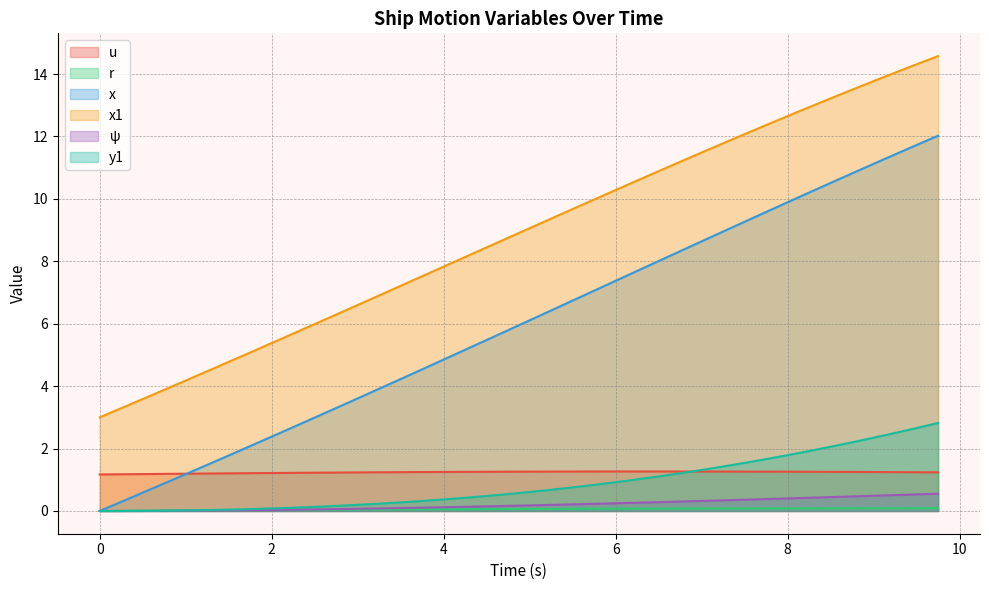

Which series has the widest spread of values?

x